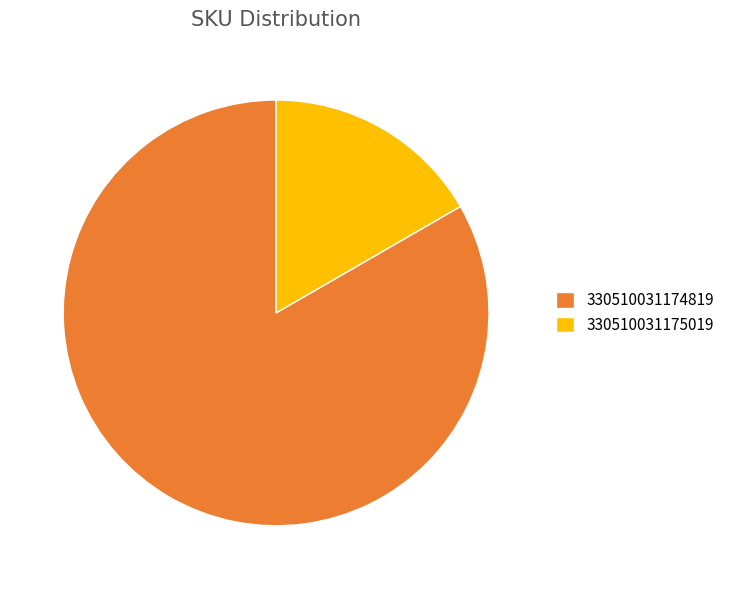

The 330510031175019 slice represents 9% of the pie. True or false?

False